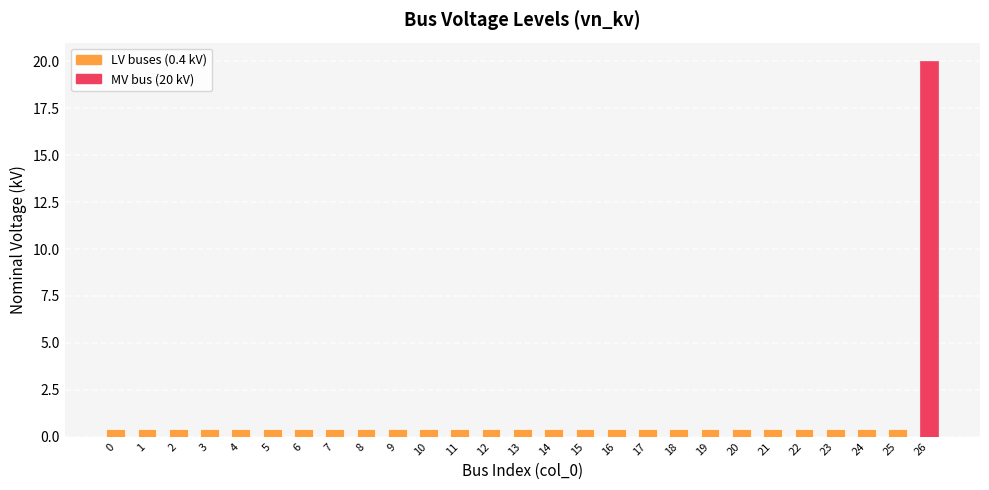

Count the number of categories in the chart.

27